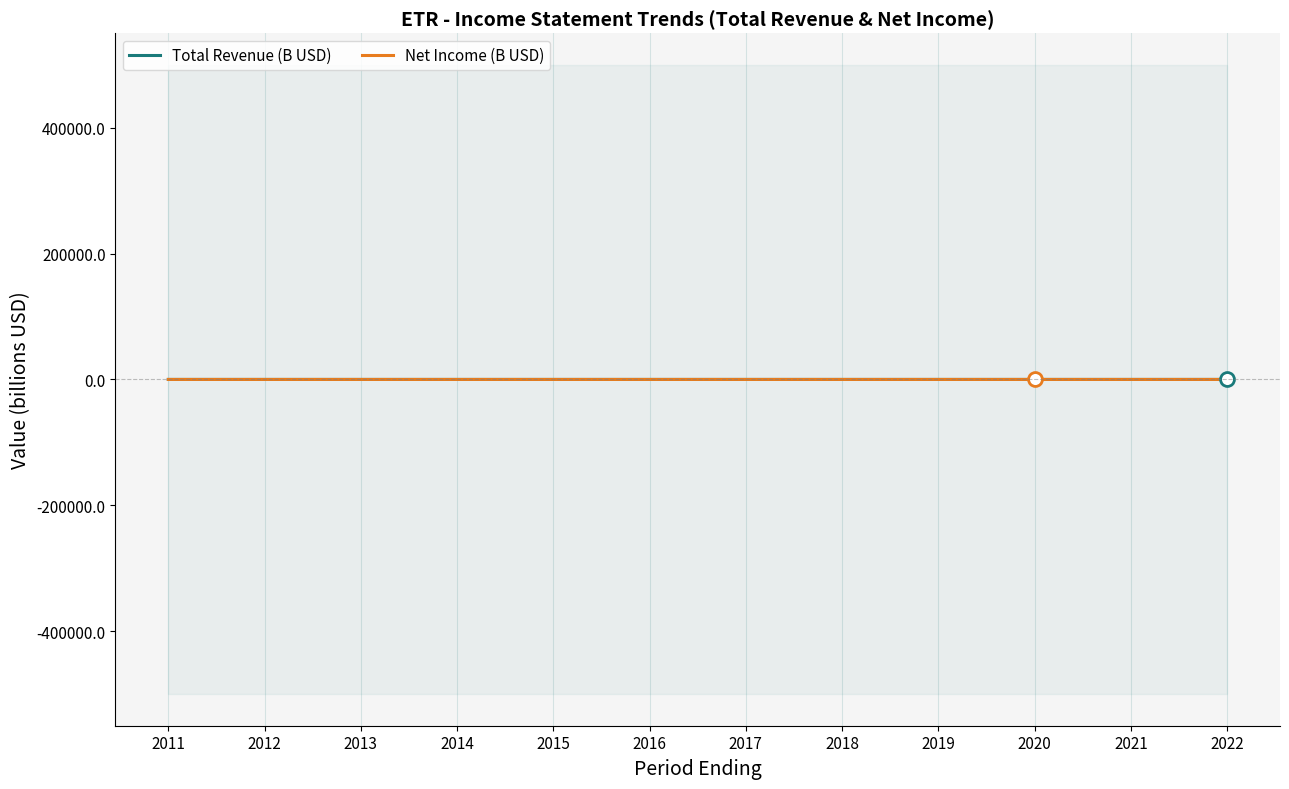

Reading left to right, extract all data points from this chart.

Total Revenue (B USD): 2011=11.2	2012=10.3	2013=11.4	2014=12.5	2015=11.5	2016=10.8	2017=11.1	2018=11.0	2019=10.9	2020=10.1	2021=11.7	2022=13.8
Net Income (B USD): 2011=1.3	2012=0.8	2013=0.7	2014=0.9	2015=-0.2	2016=-0.6	2017=0.4	2018=0.8	2019=1.2	2020=1.4	2021=1.1	2022=1.1